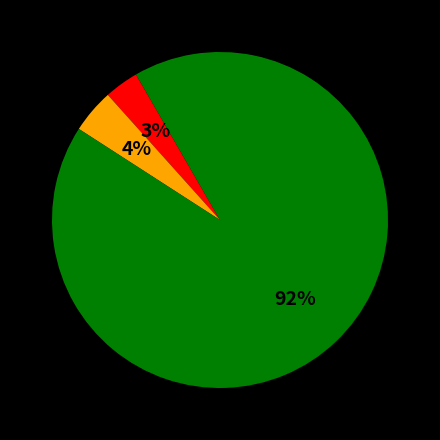

To the nearest percent, what is the average slice percentage?

33%